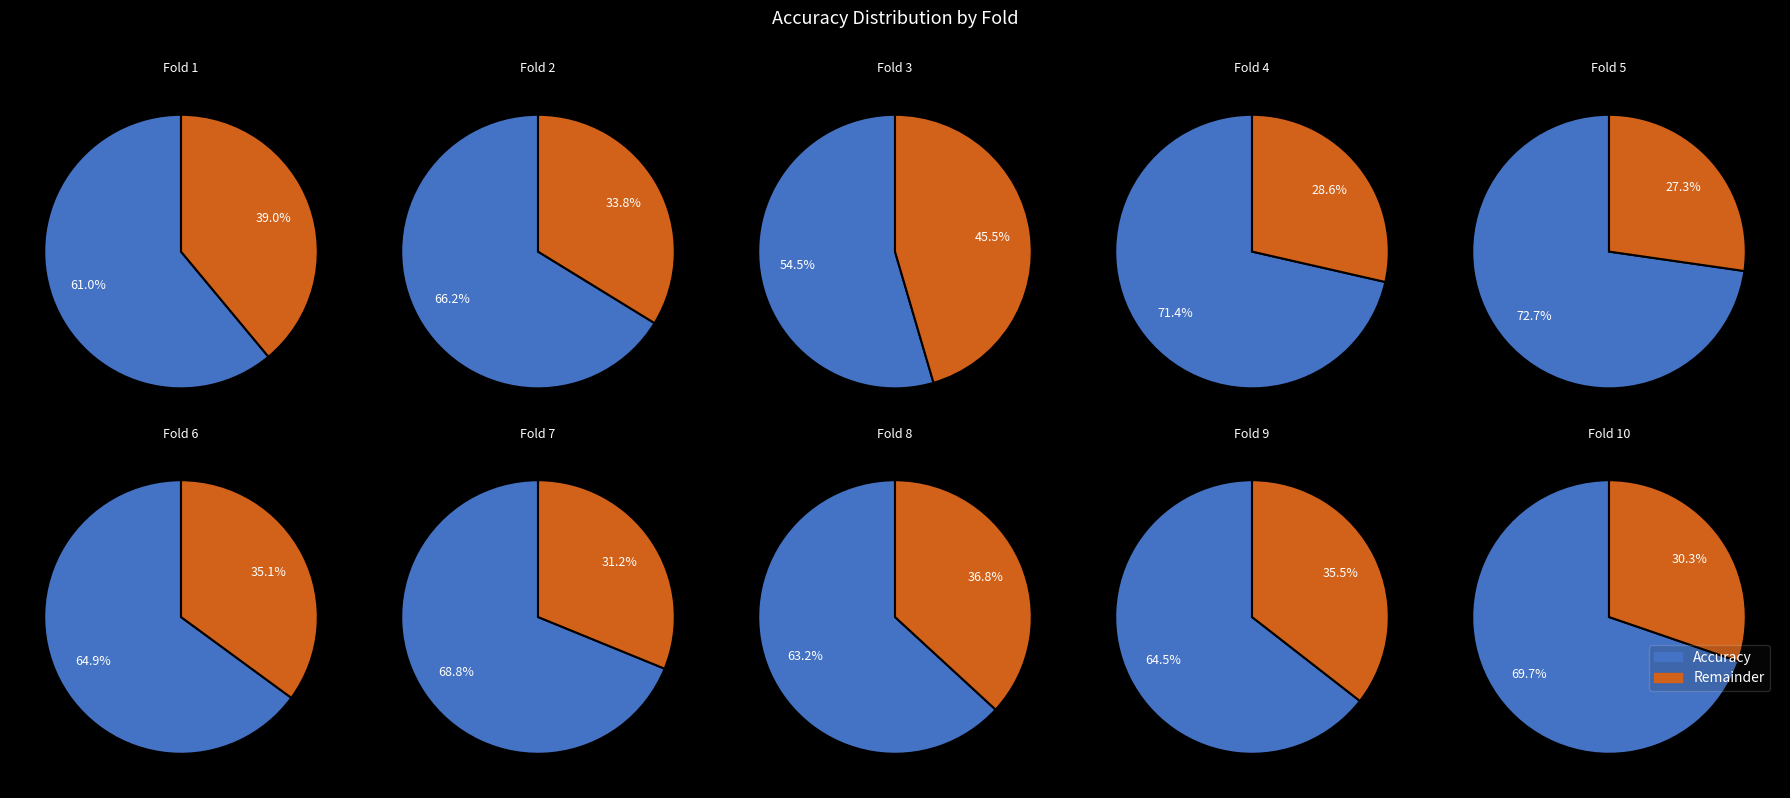

Which category has the biggest portion of the pie?

Fold 5